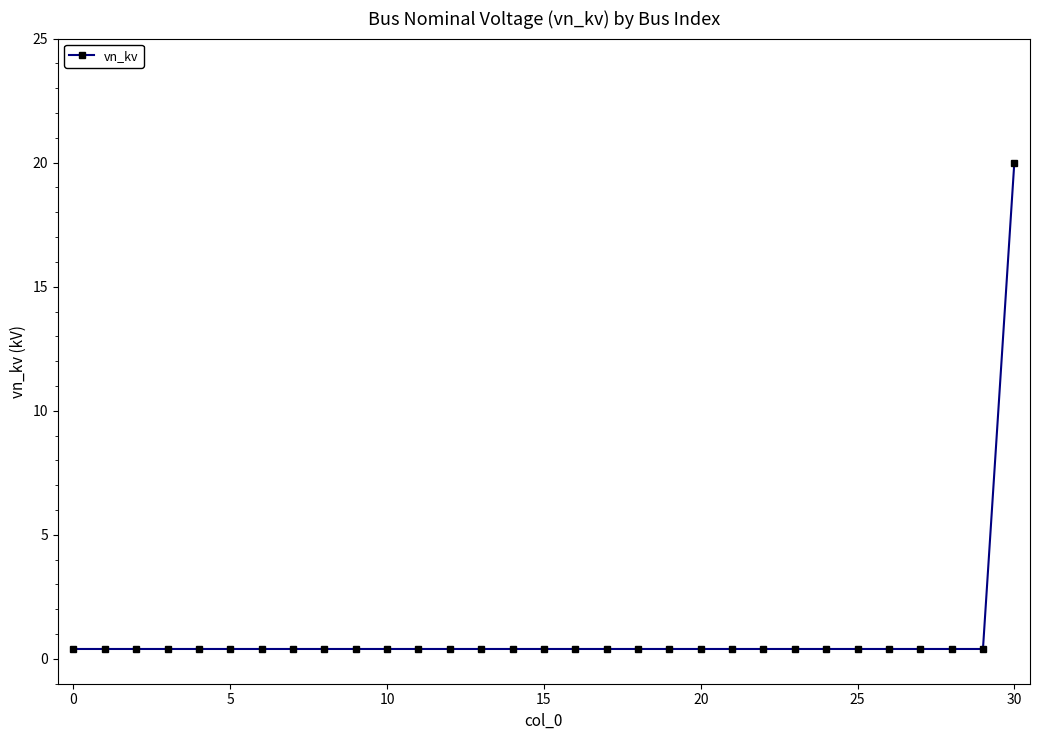

How many lines are shown in the chart?

1